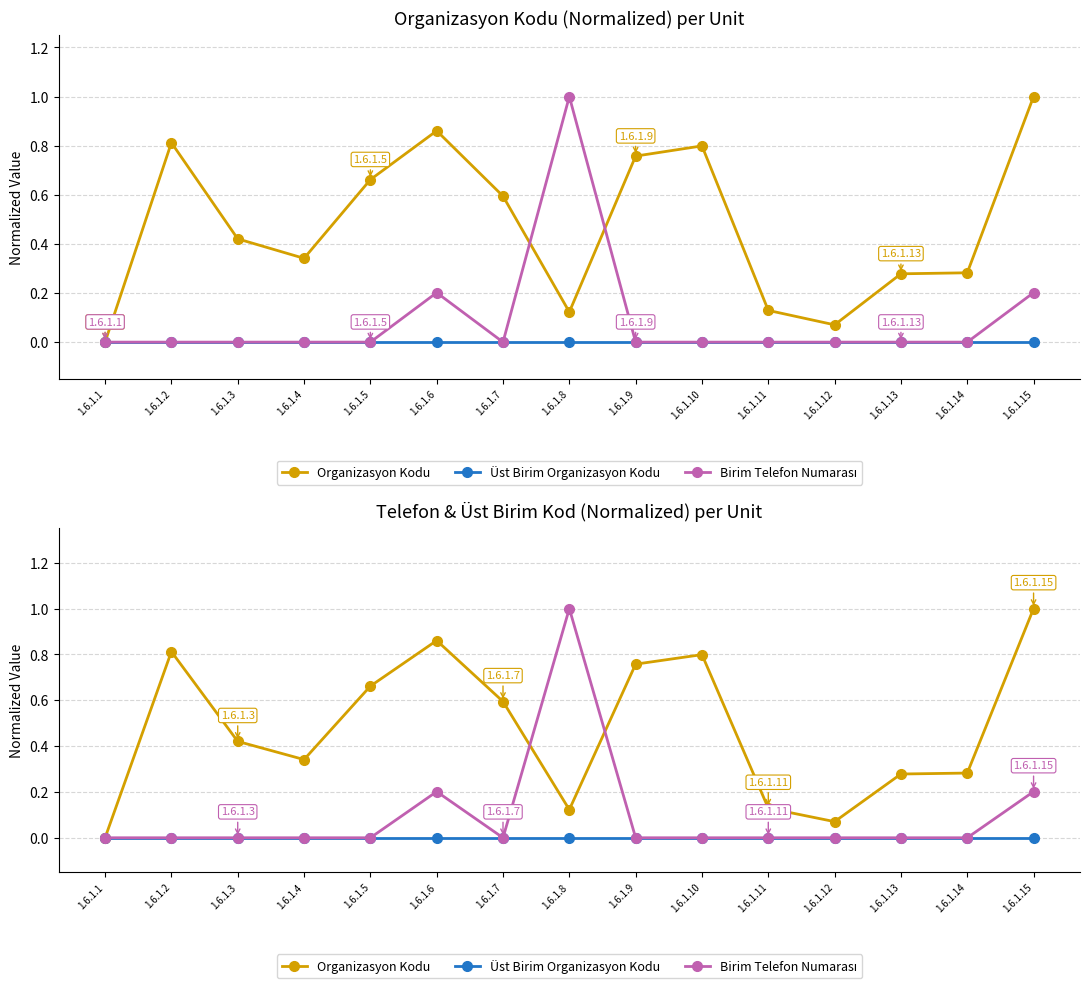

Reading right to left, what are all the values shown in this chart?

Organizasyon Kodu: 1.6.1.15=1.0	1.6.1.14=0.3	1.6.1.13=0.3	1.6.1.12=0.1	1.6.1.11=0.1	1.6.1.10=0.8	1.6.1.9=0.8	1.6.1.8=0.1	1.6.1.7=0.6	1.6.1.6=0.9	1.6.1.5=0.7	1.6.1.4=0.3	1.6.1.3=0.4	1.6.1.2=0.8	1.6.1.1=0.0
Üst Birim Organizasyon Kodu: 1.6.1.15=0.0	1.6.1.14=0.0	1.6.1.13=0.0	1.6.1.12=0.0	1.6.1.11=0.0	1.6.1.10=0.0	1.6.1.9=0.0	1.6.1.8=0.0	1.6.1.7=0.0	1.6.1.6=0.0	1.6.1.5=0.0	1.6.1.4=0.0	1.6.1.3=0.0	1.6.1.2=0.0	1.6.1.1=0.0
Birim Telefon Numarası: 1.6.1.15=0.2	1.6.1.14=0.0	1.6.1.13=0.0	1.6.1.12=0.0	1.6.1.11=0.0	1.6.1.10=0.0	1.6.1.9=0.0	1.6.1.8=1.0	1.6.1.7=0.0	1.6.1.6=0.2	1.6.1.5=0.0	1.6.1.4=0.0	1.6.1.3=0.0	1.6.1.2=0.0	1.6.1.1=0.0